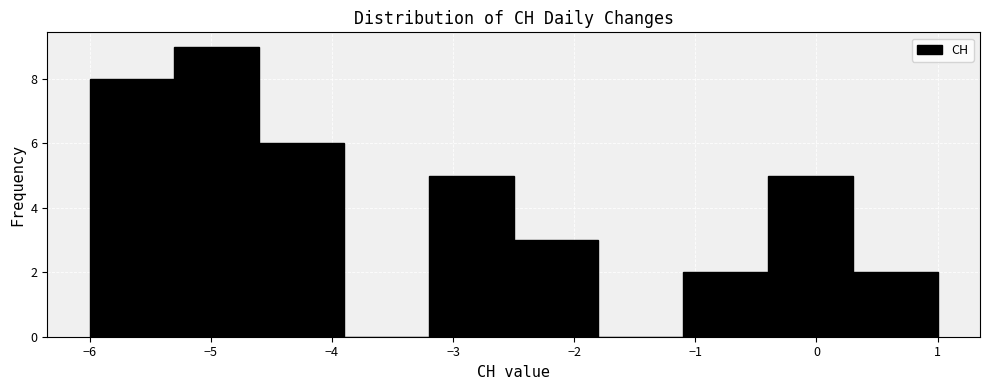

Which range on the x-axis has the tallest bar?

-5.3 to -4.6